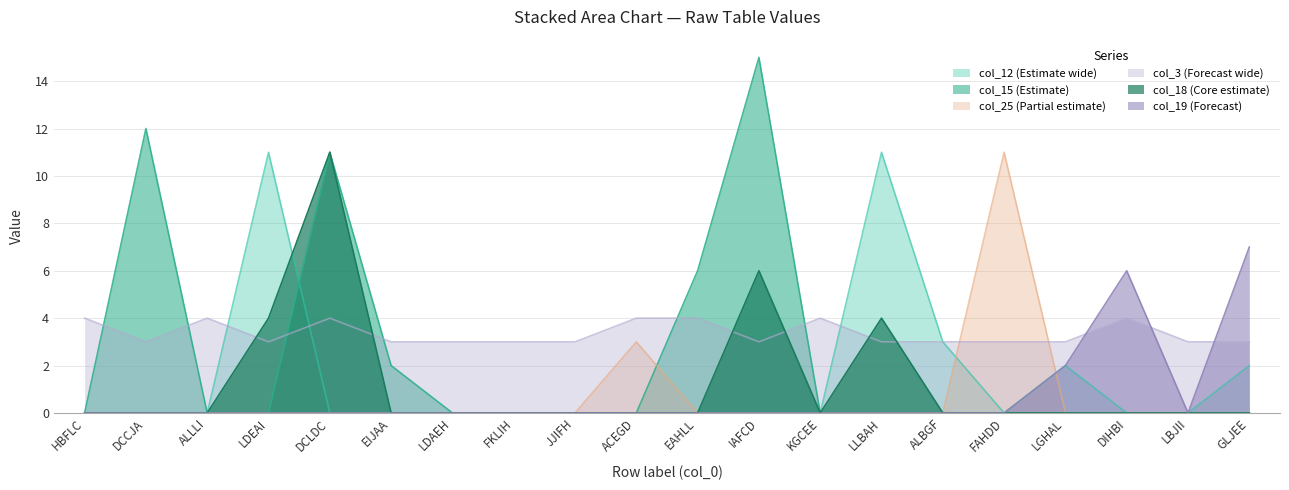

Reading right to left, extract all data points from this chart.

col_12: 2	0	0	2	0	3	11	0	0	0	0	0	0	0	0	0	11	0	0	0
col_15: 0	0	0	0	0	0	0	0	15	6	0	0	0	0	2	11	0	0	12	0
col_25: 0	0	0	0	11	0	0	0	0	0	3	0	0	0	0	0	0	0	0	0
col_3: 3	3	4	3	3	3	3	4	3	4	4	3	3	3	3	4	3	4	3	4
col_18: 0	0	0	0	0	0	4	0	6	0	0	0	0	0	0	11	4	0	0	0
col_19: 7	0	6	2	0	0	0	0	0	0	0	0	0	0	0	0	0	0	0	0